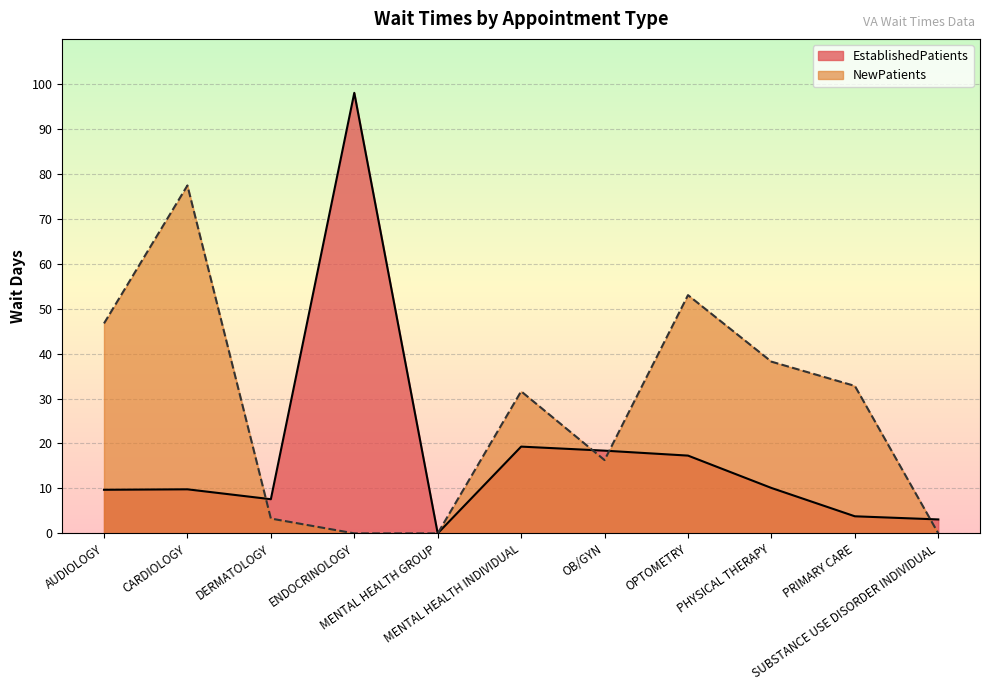

Where is NewPatients nearest to the value 38?

PHYSICAL THERAPY